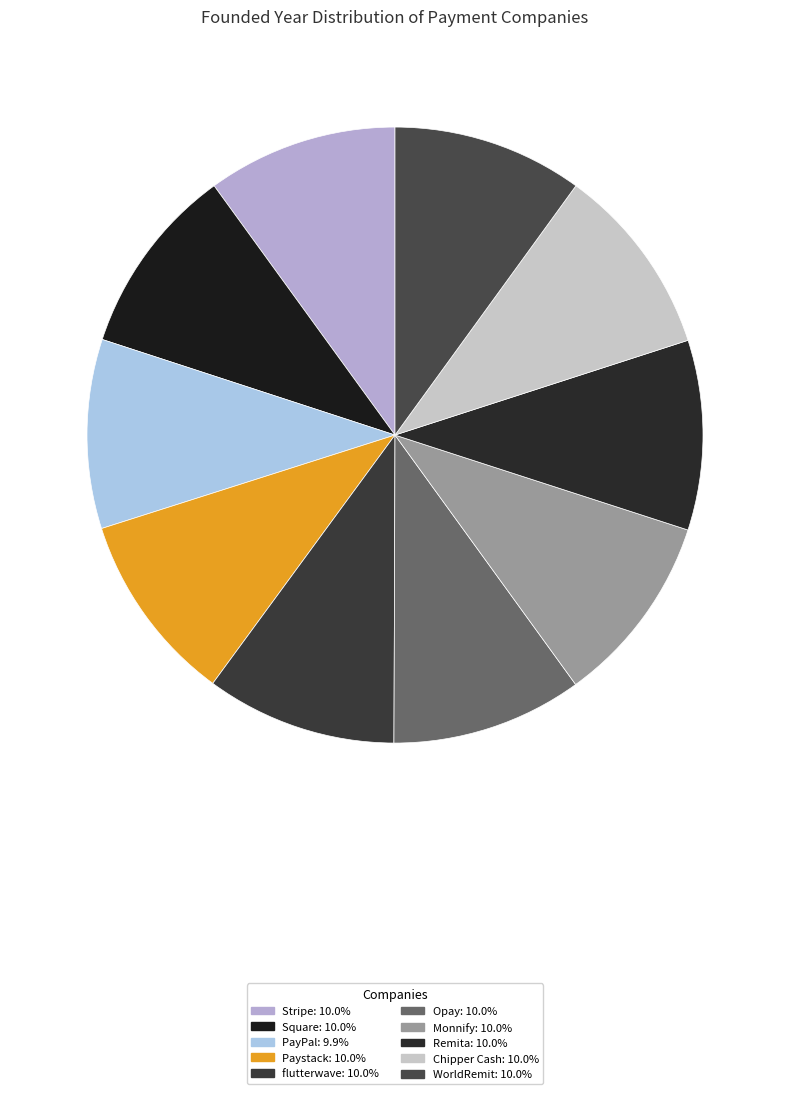

Rank the categories by value from highest to lowest.

Monnify, Opay, Chipper Cash, flutterwave, Paystack, Stripe, WorldRemit, Square, Remita, PayPal